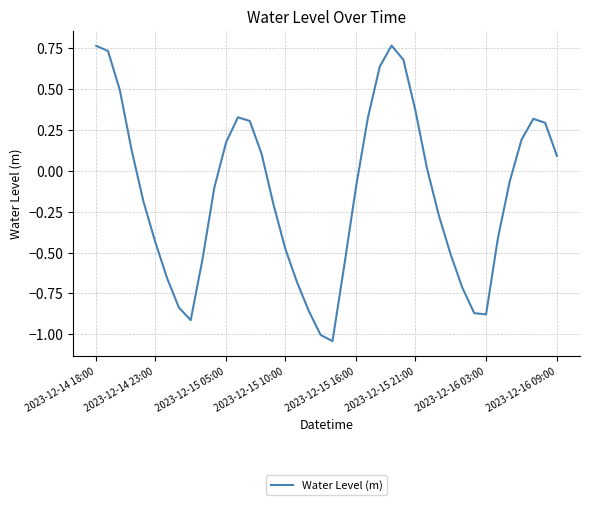

What is the difference between the maximum and minimum values?

1.8